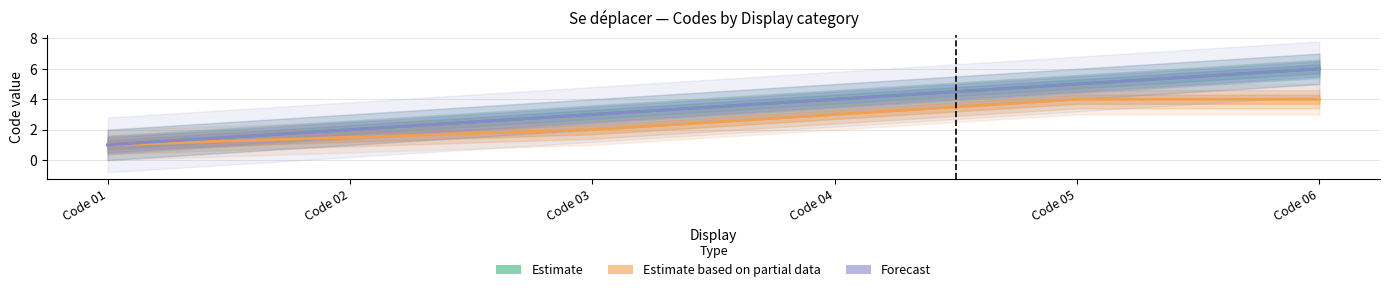

Which series has the widest spread of values?

Estimate